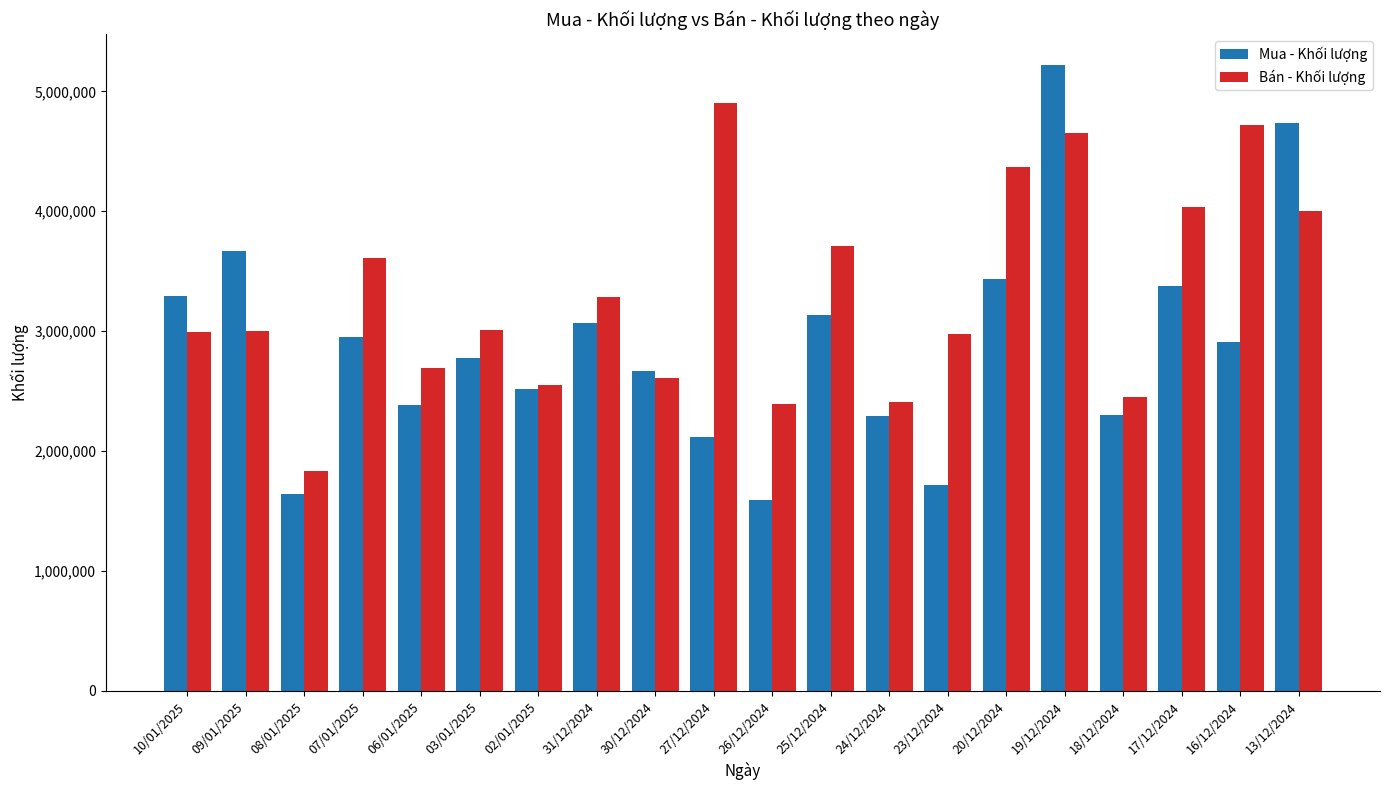

Rank the series by their maximum value, from lowest to highest.

Bán - Khối lượng, Mua - Khối lượng